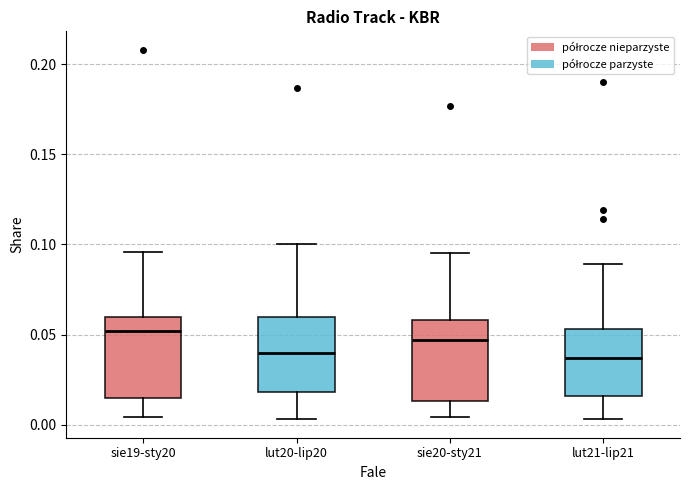

Reading left to right, read every box against the y-axis: the position of its median line, the range the box covers, and the ends of its whiskers. The values are not printed on the chart, so give them approximately, as read against the axis.

sie19-sty20: median 0.050, box 0.015 to 0.060, whiskers 0.005 to 0.095
lut20-lip20: median 0.040, box 0.020 to 0.060, whiskers 0.005 to 0.100
sie20-sty21: median 0.045, box 0.015 to 0.060, whiskers 0.005 to 0.095
lut21-lip21: median 0.035, box 0.015 to 0.055, whiskers 0.005 to 0.090